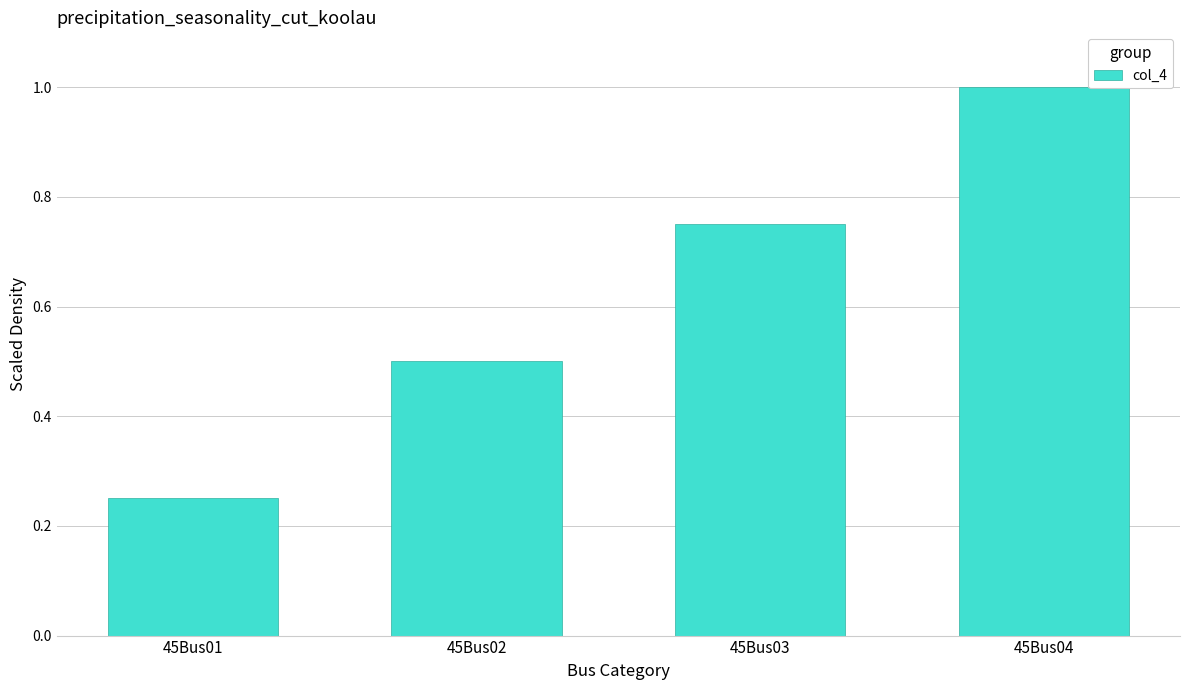

Which label corresponds to the smallest value in the chart?

45Bus01